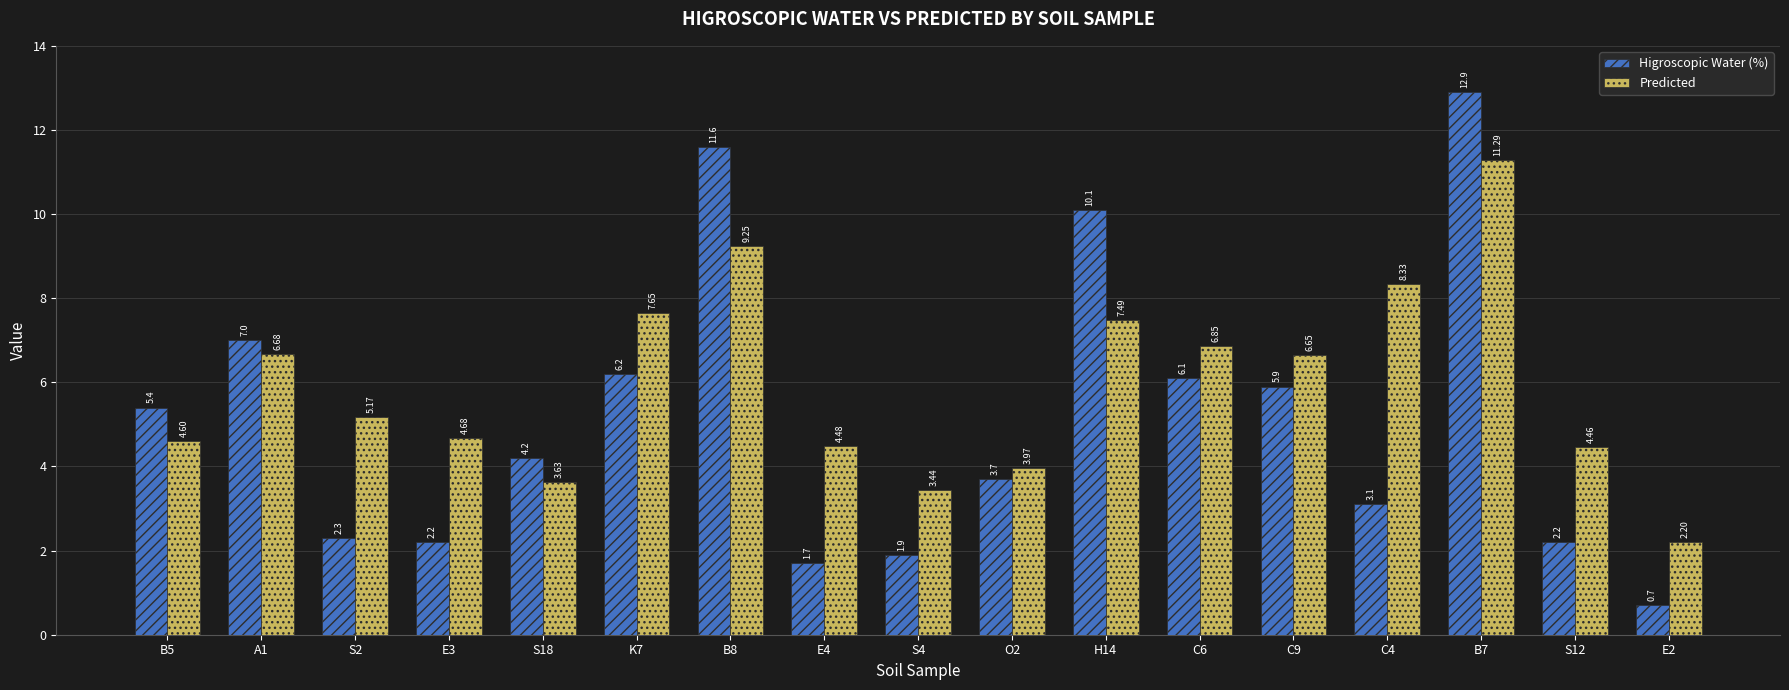

List the series in order of their overall mean, highest first.

Predicted, Higroscopic Water (%)